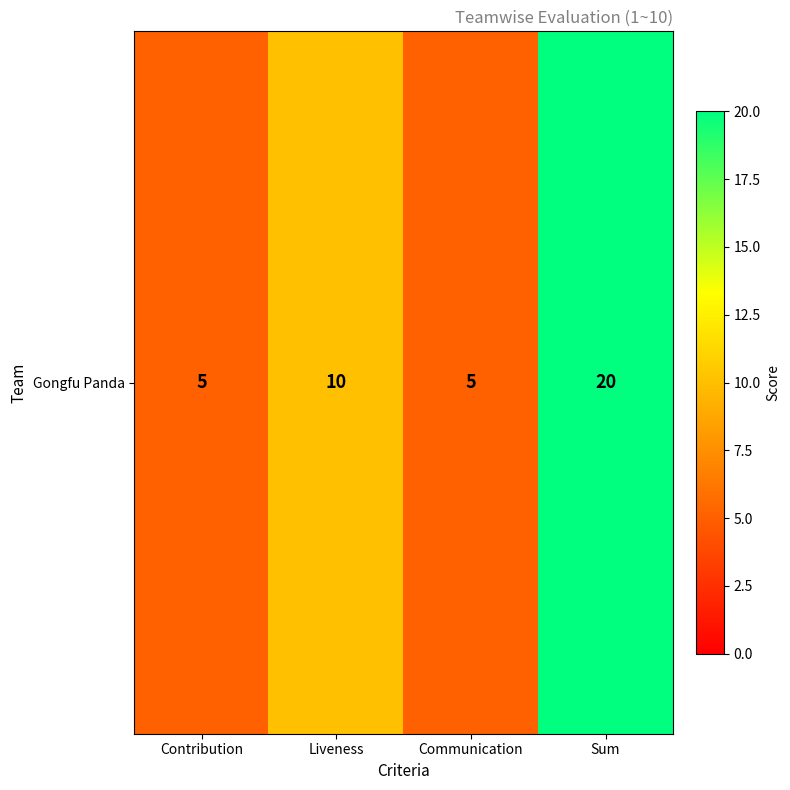

Reading left to right, what are all the values shown in this chart?

5	10	5	20